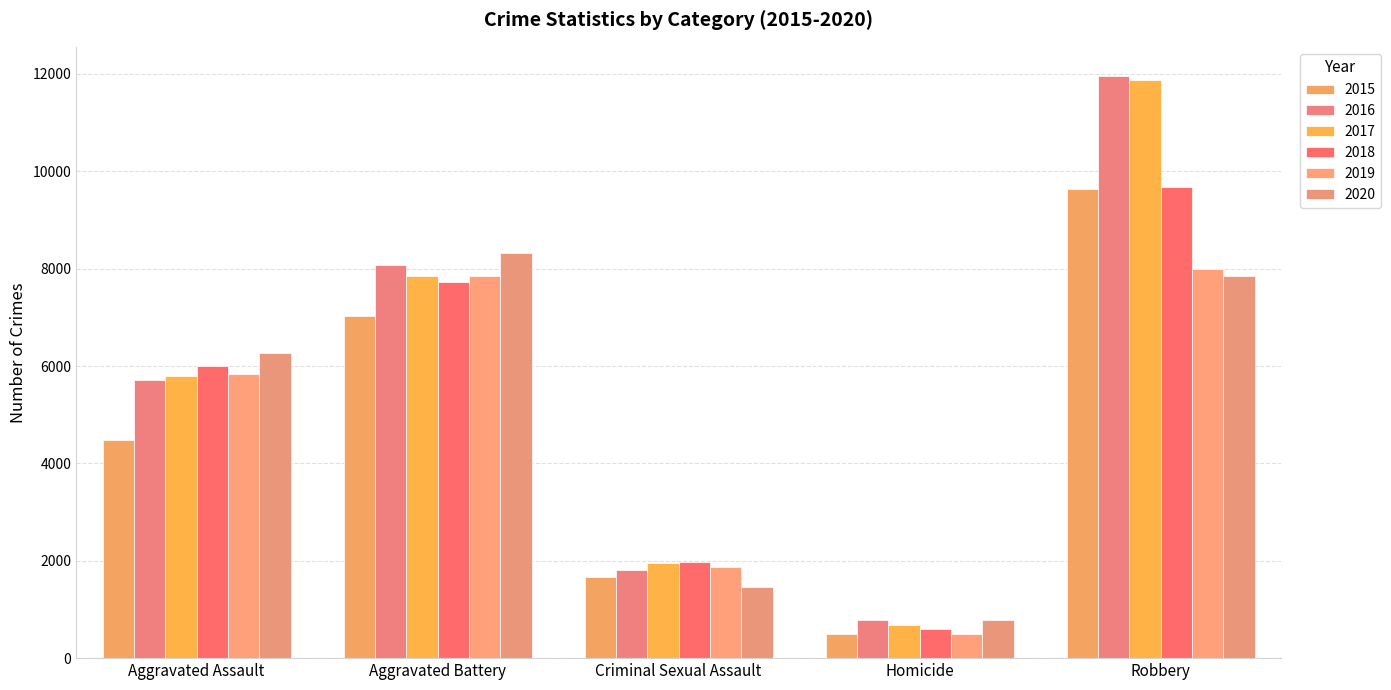

What position from the left is Robbery?

5